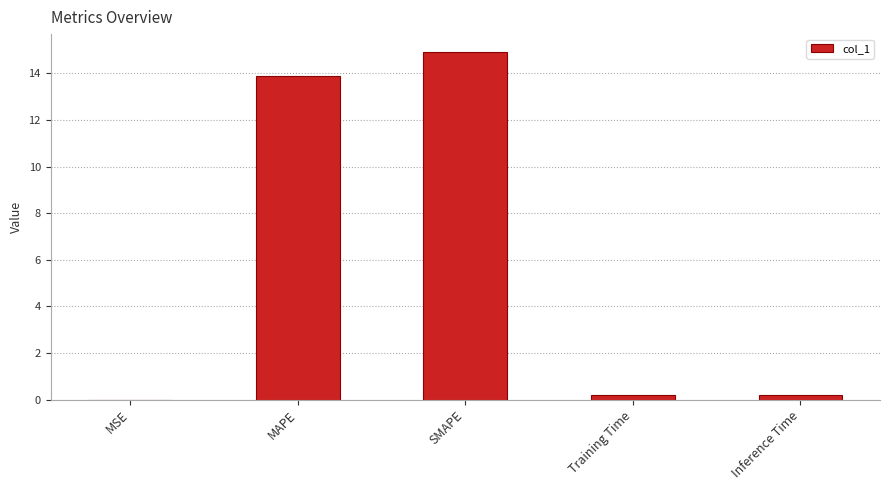

The chart shows a value of 9.0 at SMAPE. True or false?

False